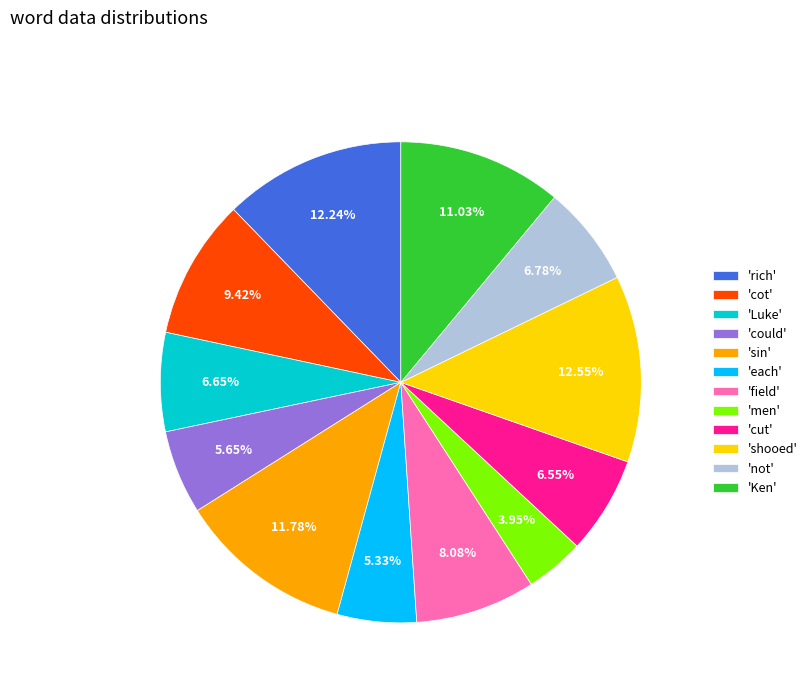

Do 'cot' and 'rich' together represent more than half of the pie?

No